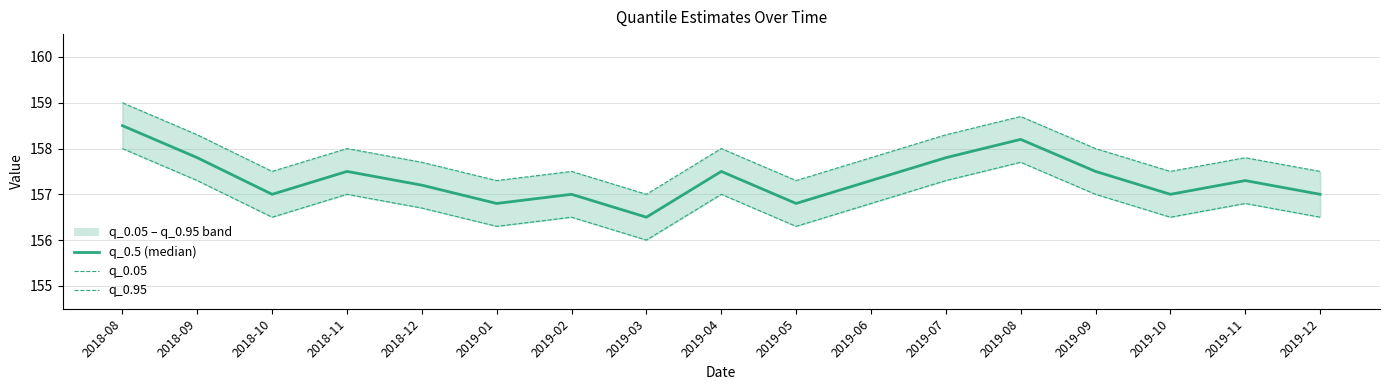

What is the maximum value for q_0.05?

158.0